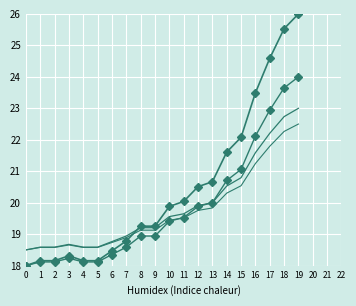

Reading right to left, list all the values displayed in this chart.

value: 19=26.0	18=25.5	17=24.6	16=23.5	15=22.1	14=21.6	13=20.7	12=20.5	11=20.0	10=19.9	9=19.3	8=19.3	7=18.8	6=18.5	5=18.2	4=18.2	3=18.3	2=18.2	1=18.2	0=18.0
value_s2: 19=24.0	18=23.6	17=22.9	16=22.1	15=21.1	14=20.7	13=20.0	12=19.9	11=19.5	10=19.4	9=18.9	8=18.9	7=18.6	6=18.4	5=18.1	4=18.1	3=18.2	2=18.1	1=18.1	0=18.0
value_s3: 19=23.0	18=22.7	17=22.2	16=21.6	15=20.8	14=20.5	13=20.0	12=19.9	11=19.6	10=19.6	9=19.2	8=19.2	7=18.9	6=18.8	5=18.6	4=18.6	3=18.7	2=18.6	1=18.6	0=18.5
value_s4: 19=22.5	18=22.3	17=21.8	16=21.2	15=20.5	14=20.3	13=19.8	12=19.8	11=19.5	10=19.4	9=19.1	8=19.1	7=18.9	6=18.7	5=18.6	4=18.6	3=18.7	2=18.6	1=18.6	0=18.5